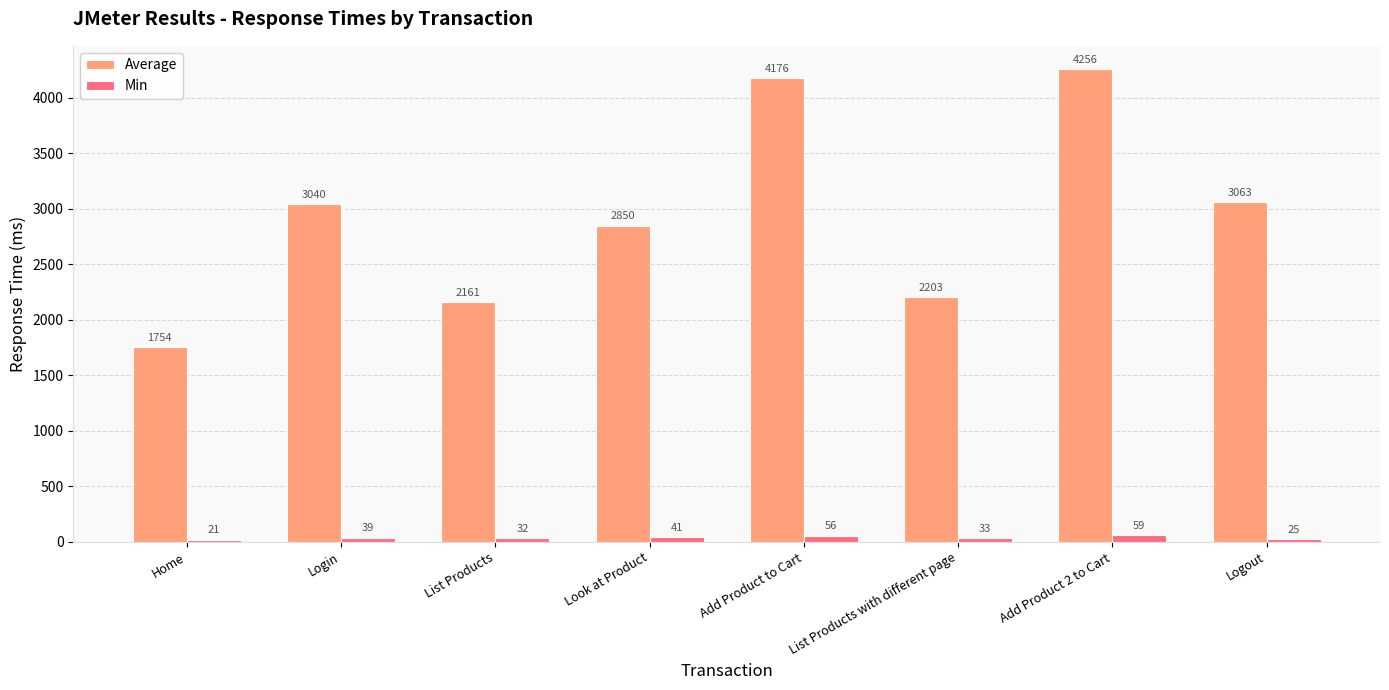

What is the highest value of the Average series?

4256